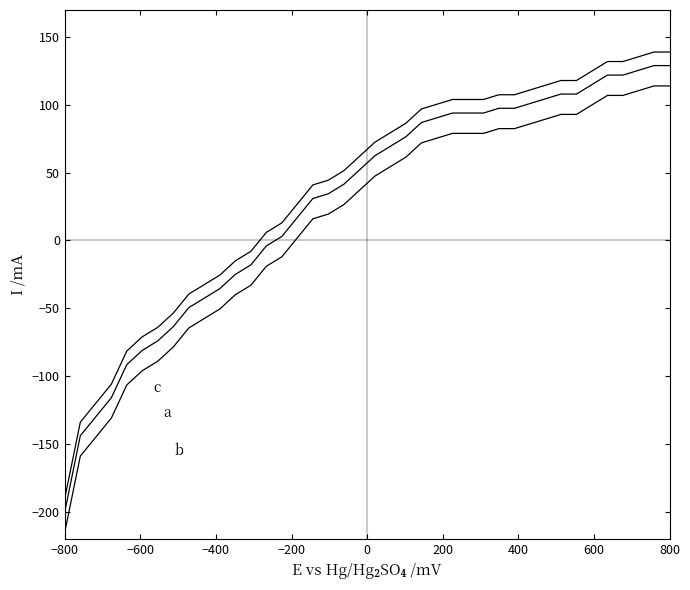

How many lines are shown in the chart?

3